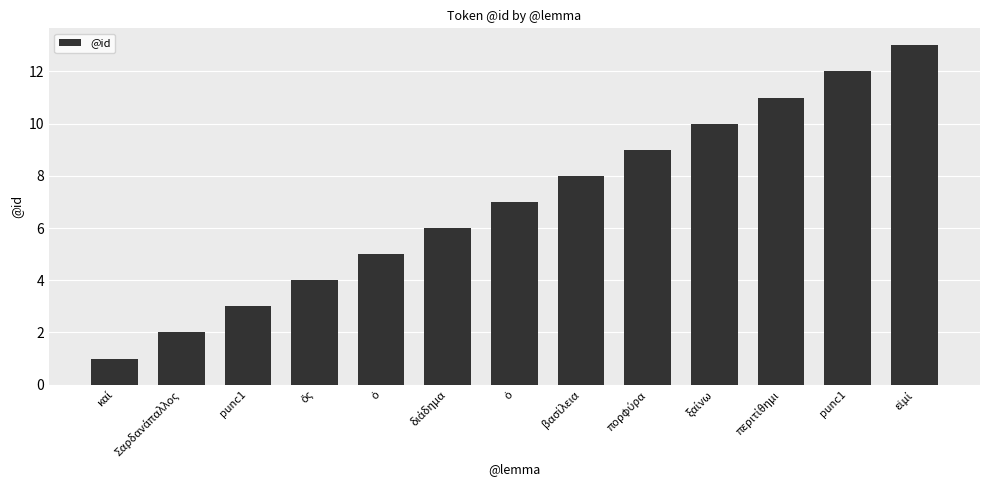

What is the difference between the maximum and minimum values?

12